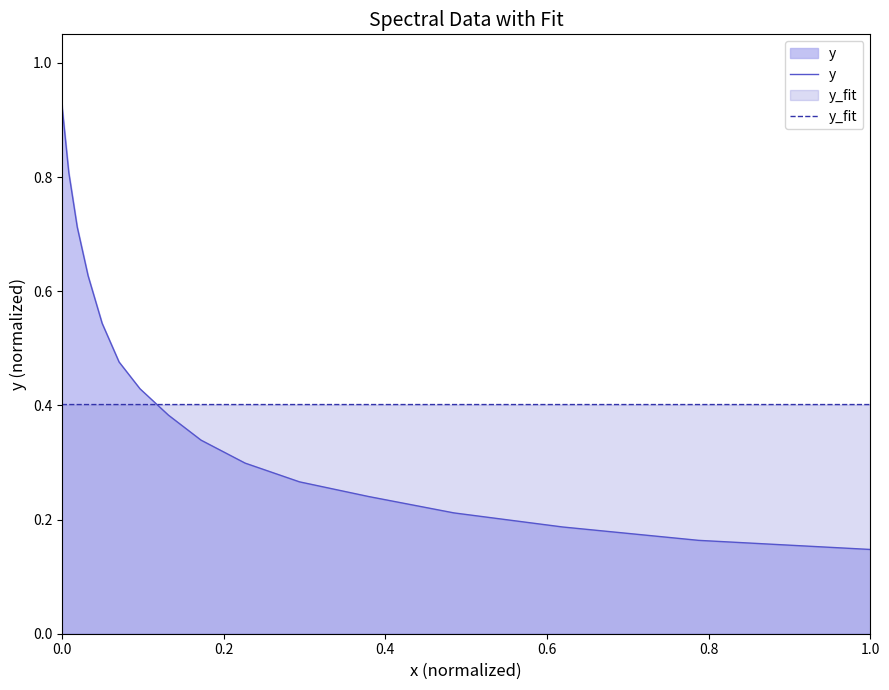

True or false: y_fit and y intersect in this chart.

True